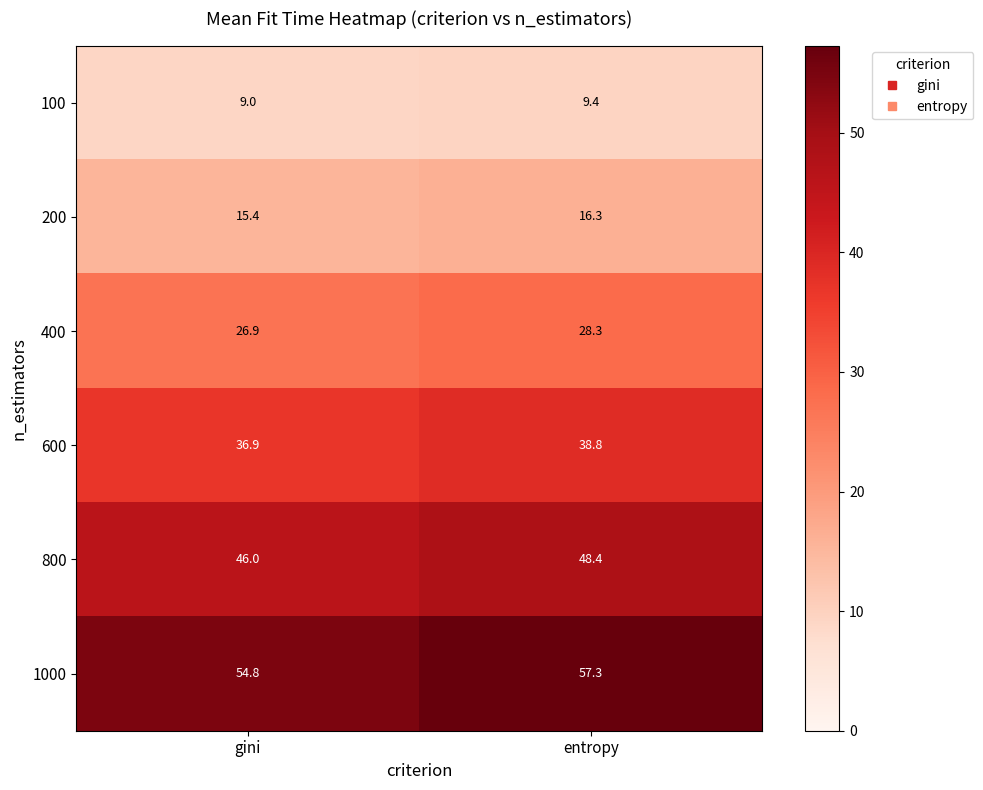

How many data points does each series have?

2